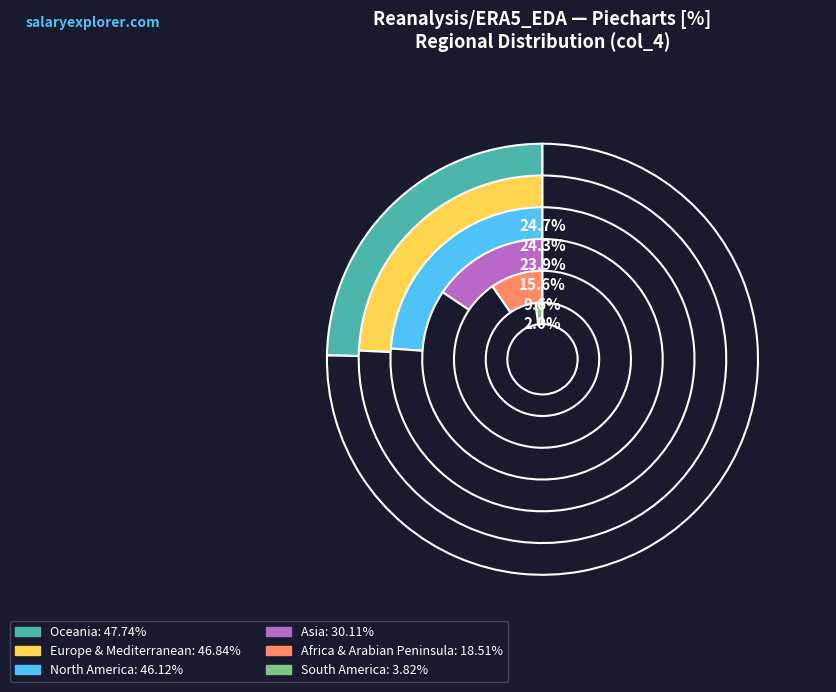

Does any single category account for the majority?

No